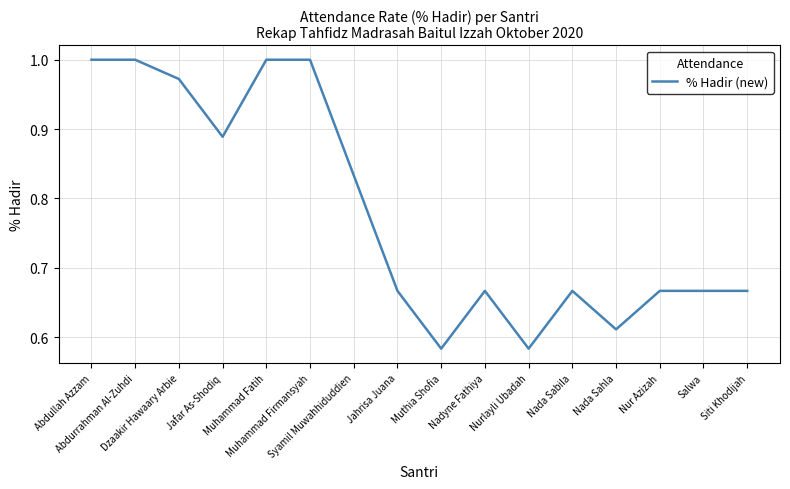

The chart shows a value of 0.4 at Abdurrahman Al-Zuhdi. True or false?

False